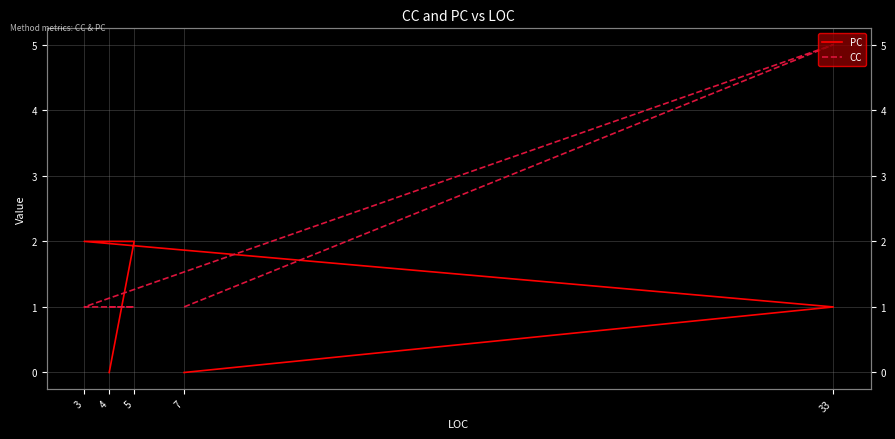

List the series in order of their peak value, lowest first.

PC, CC